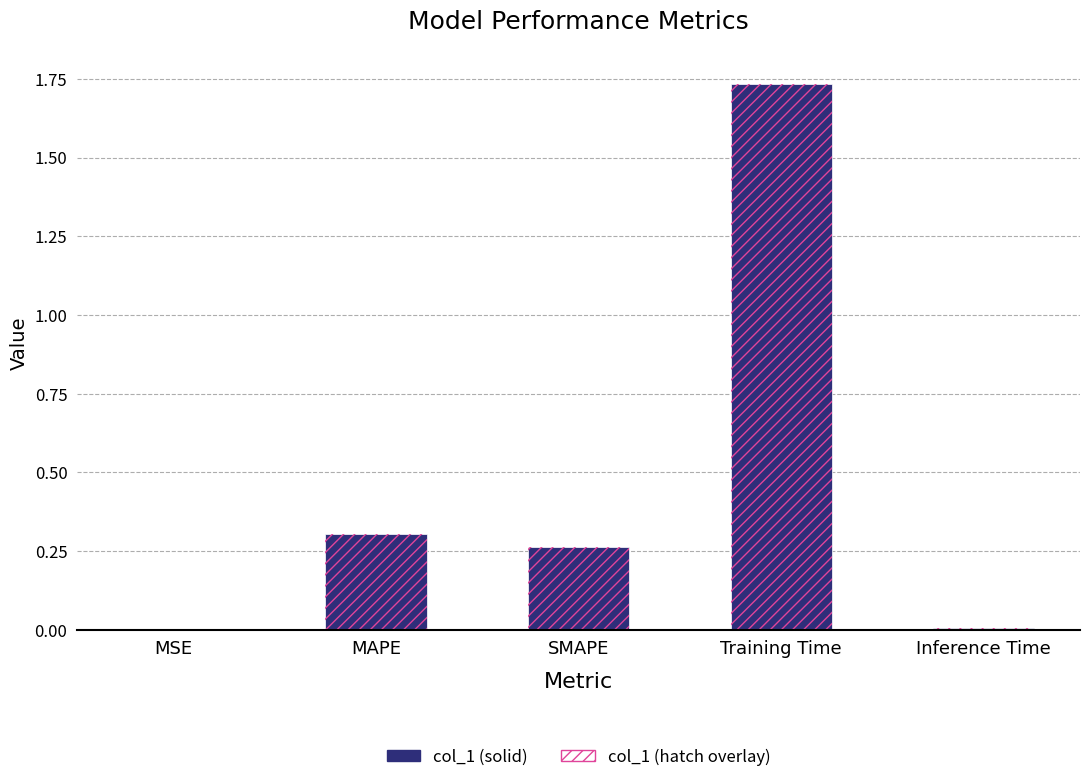

What position from the left is MSE?

1